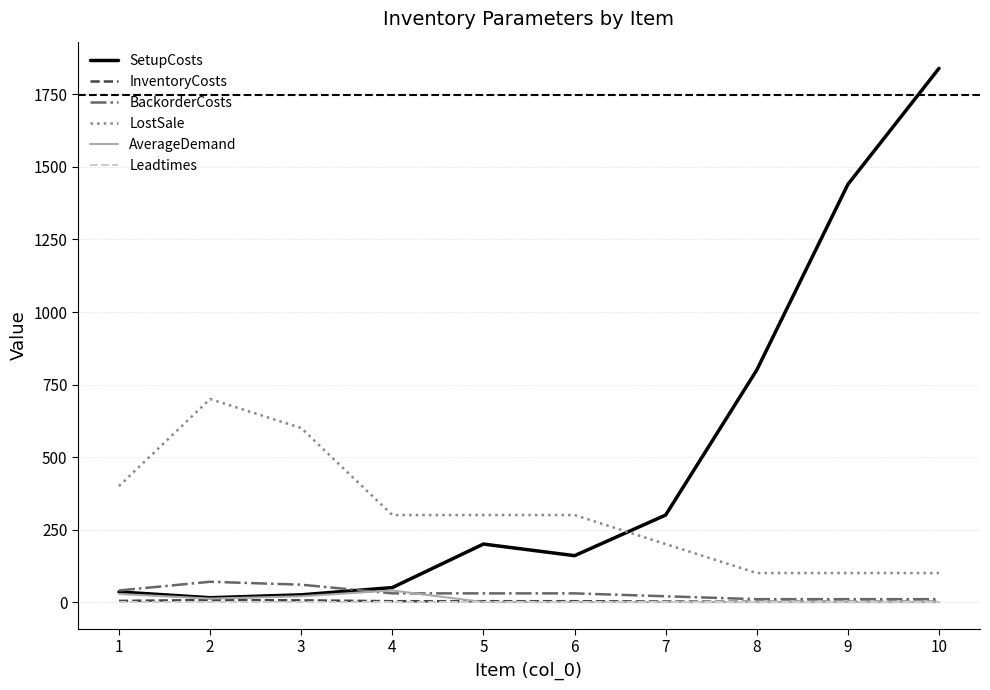

How many lines are shown in the chart?

6